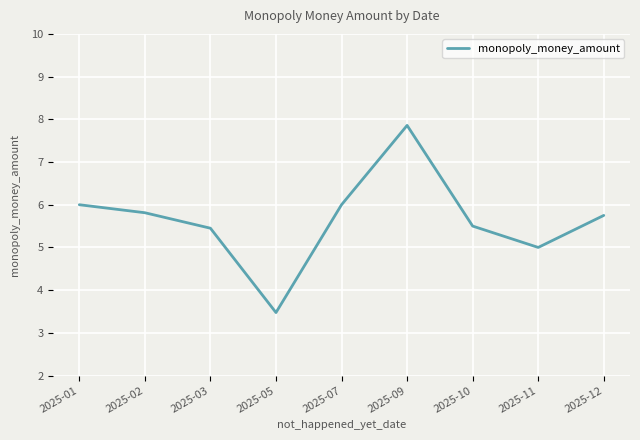

Where is the first local minimum?

2025-05